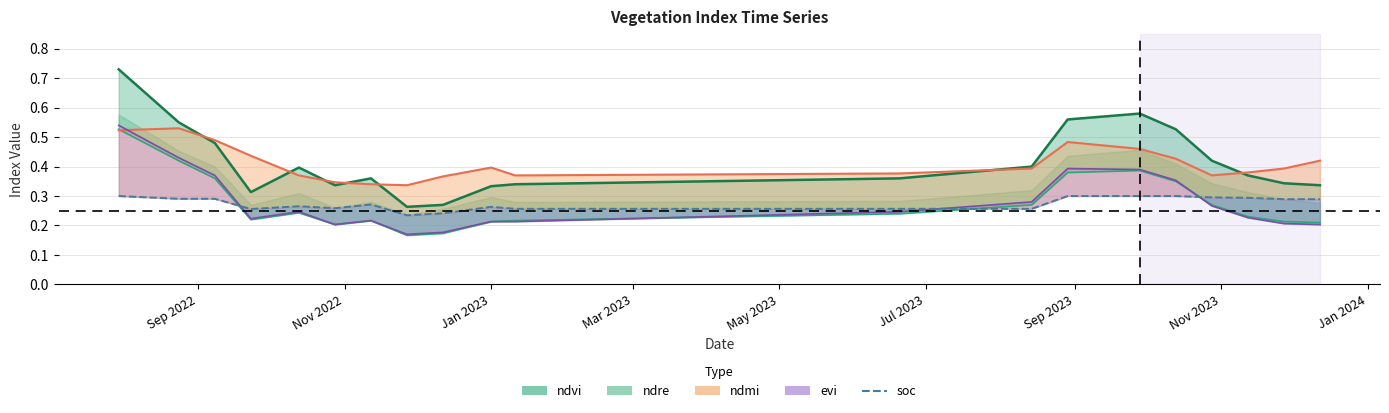

True or false: the data shows 0.1 at 19.

False